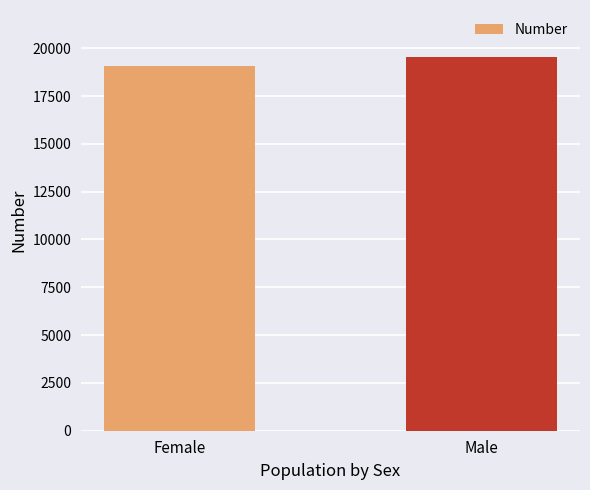

What is the greatest value displayed?

19560